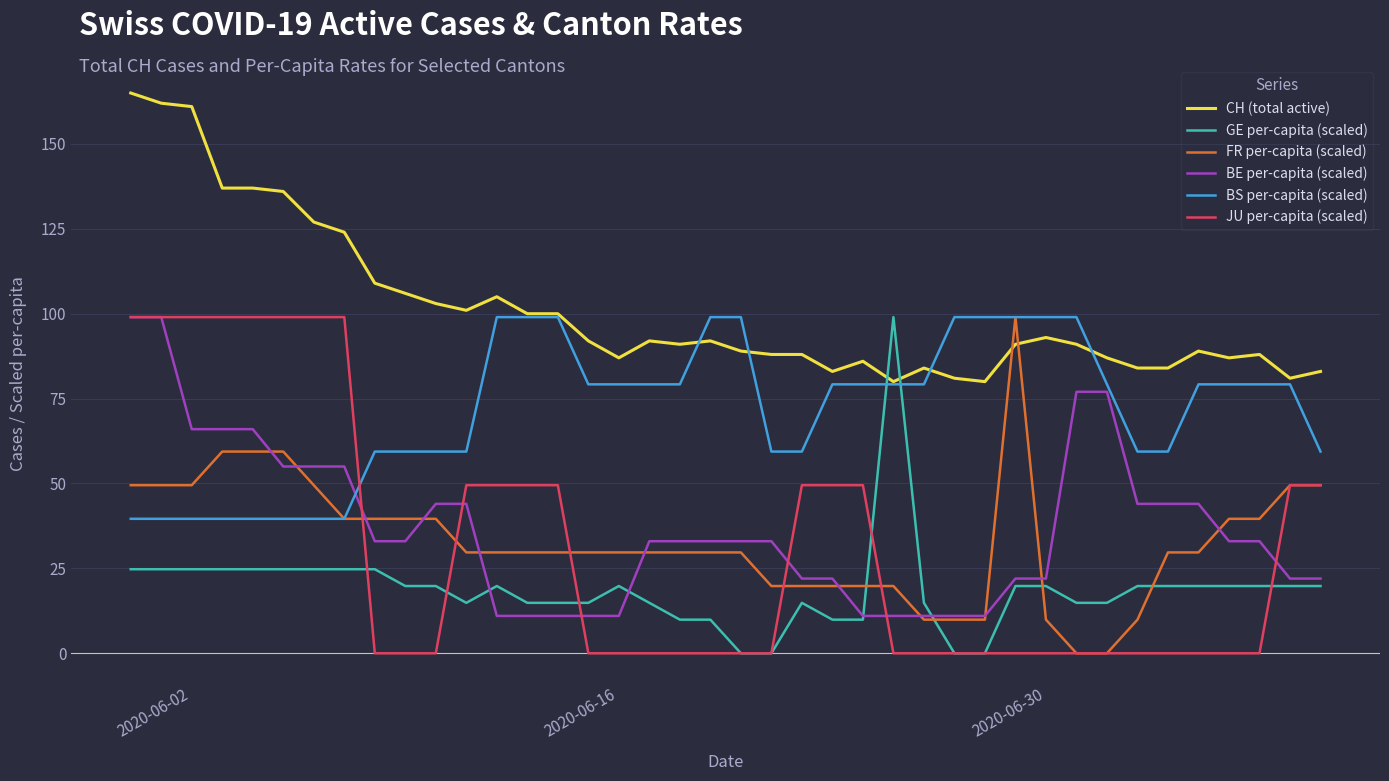

Which series has the largest total across all categories?

CH (total active)